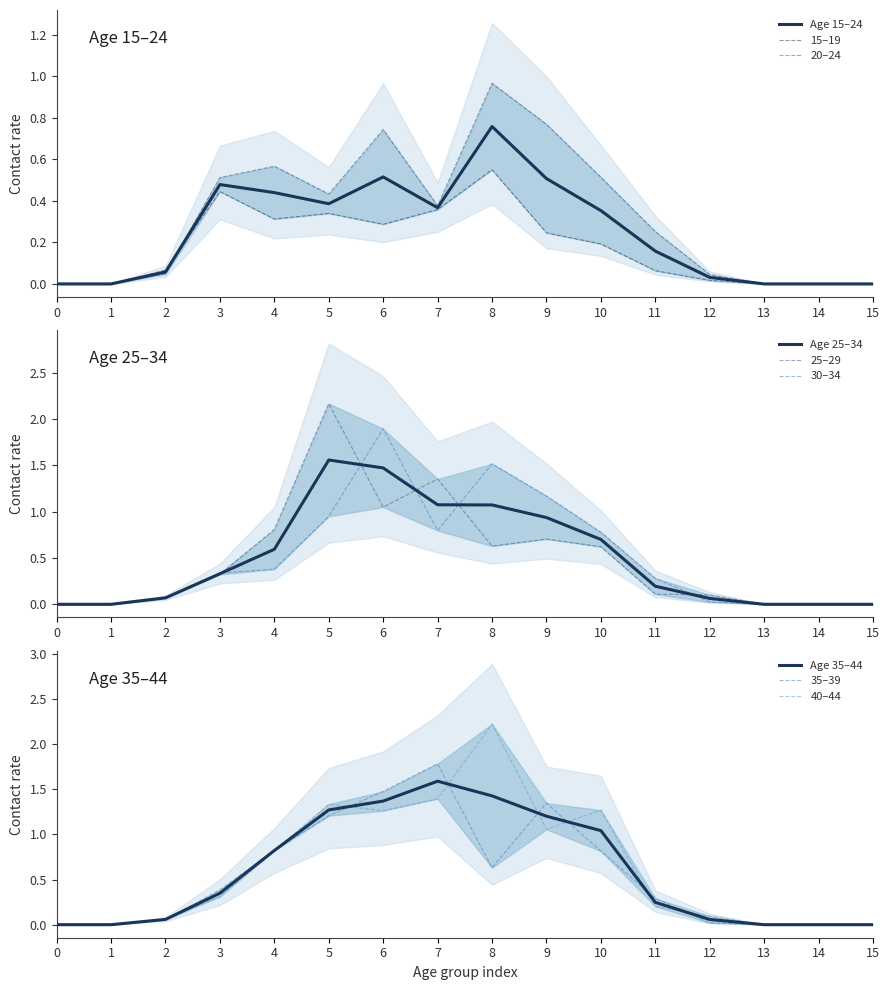

True or false: 15_19 has a value of 0.5 at 8.

True